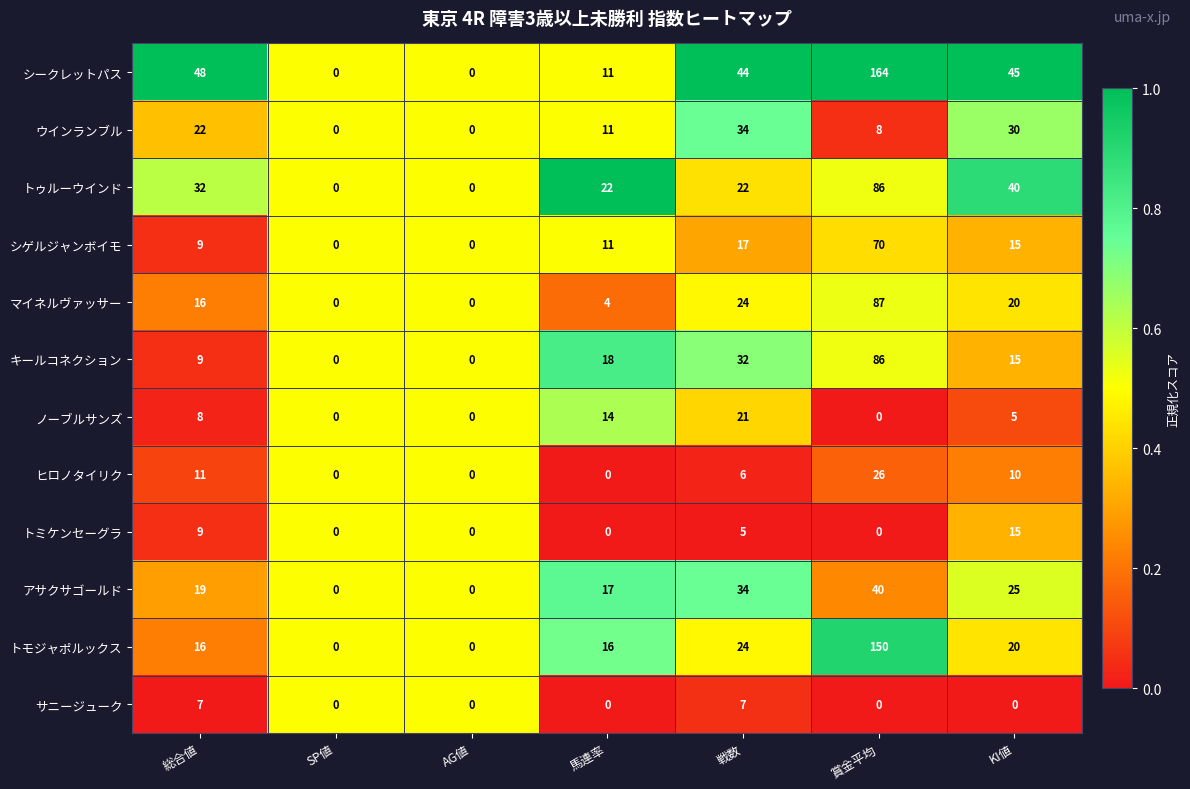

At which category is the sum across all series the highest?

賞金平均